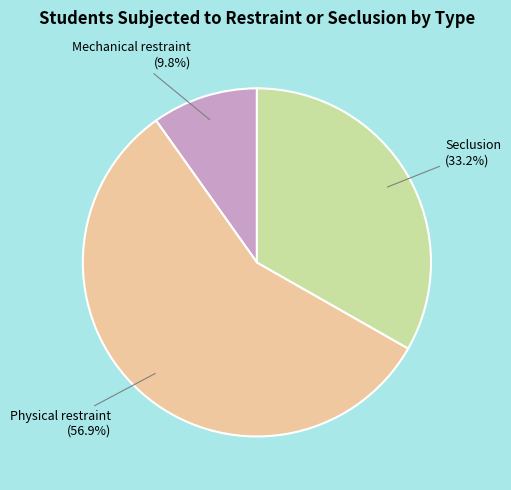

To the nearest percent, what percentage of the pie is Mechanical restraint?

10%